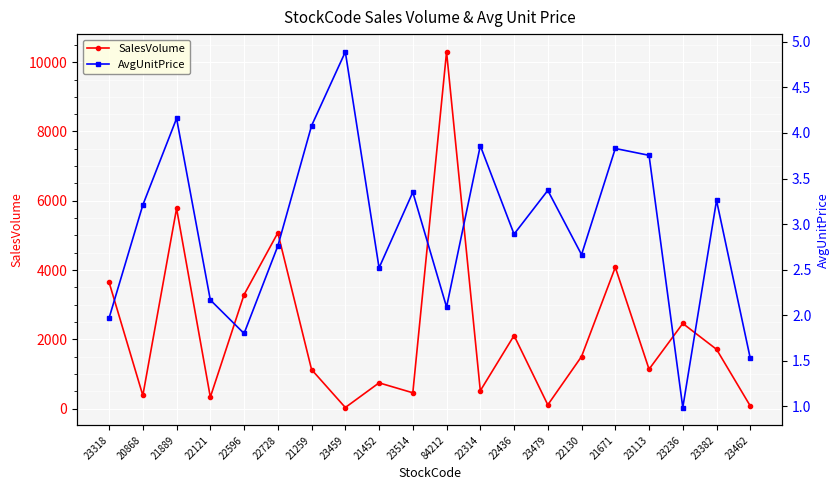

The value of SalesVolume at 23236 is 2459.0. True or false?

True